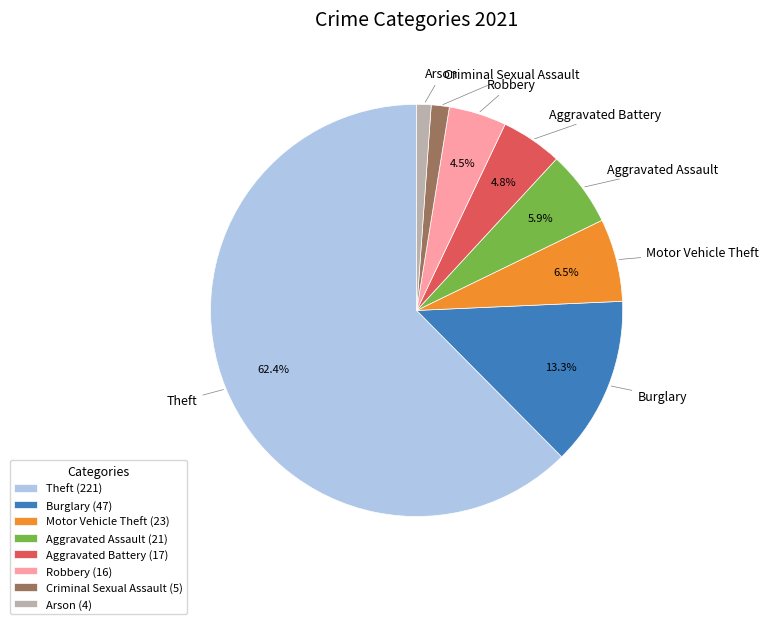

Count the number of slices in the pie.

8